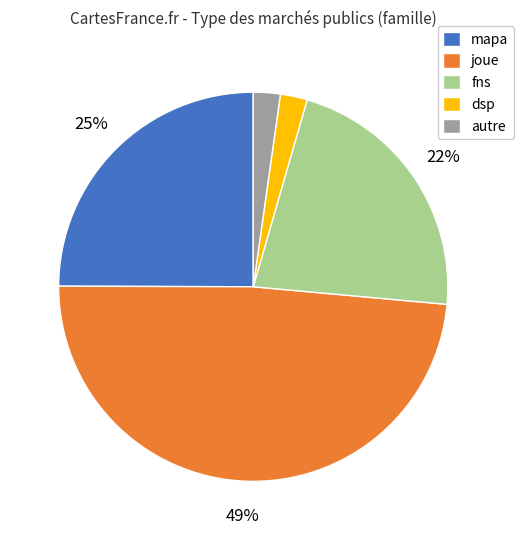

The mapa slice represents 25% of the pie. True or false?

True